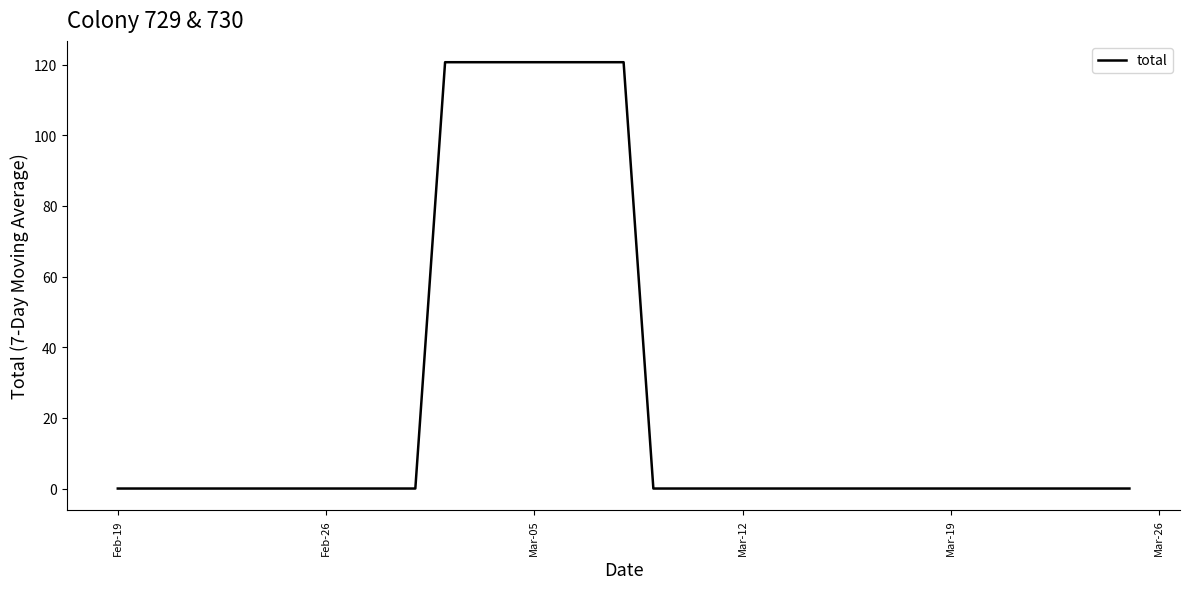

What is the greatest value displayed?

120.7